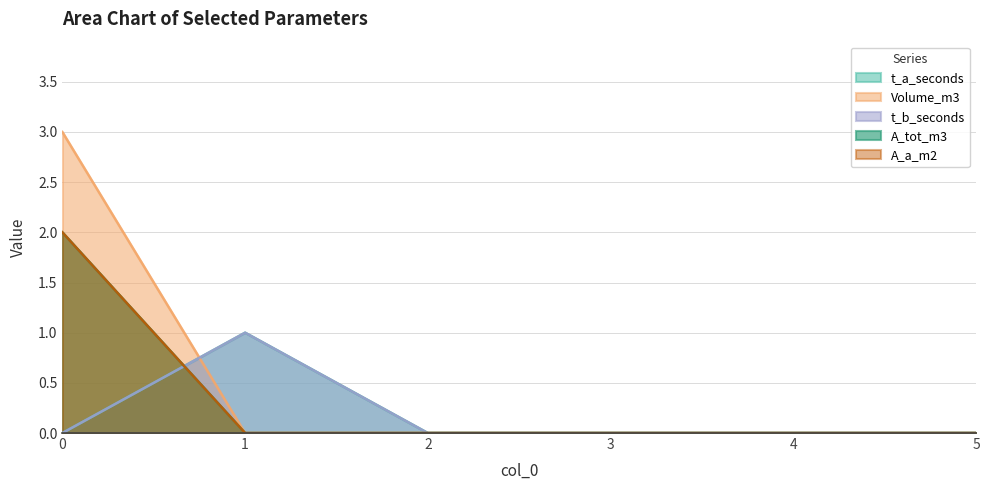

True or false: t_b_seconds has a value of 0 at 2.

True